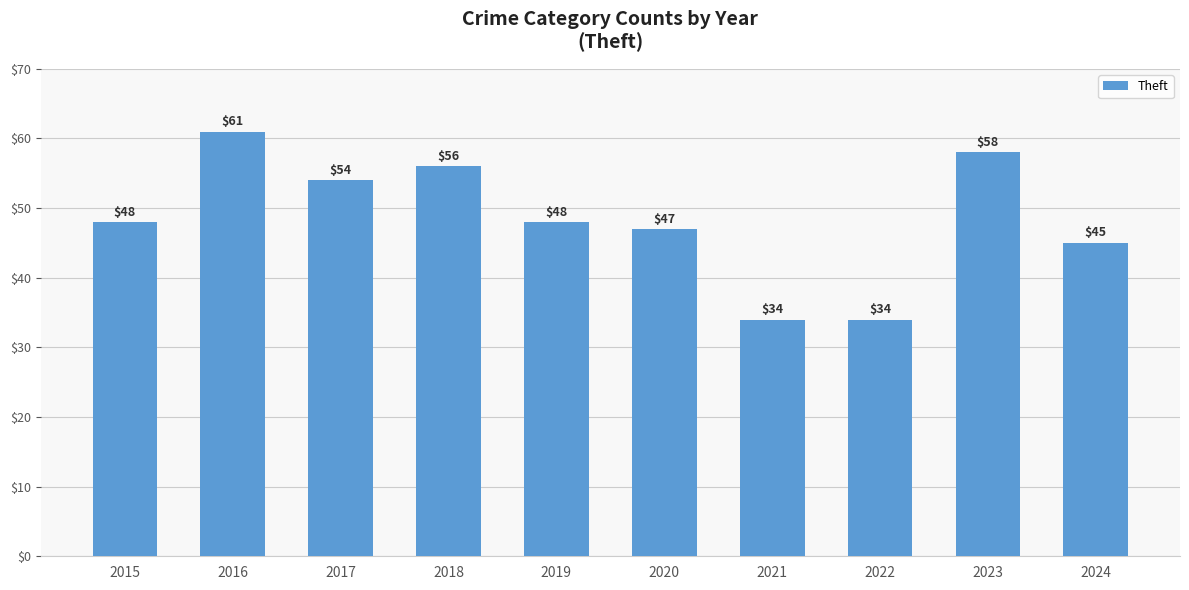

At which category does the chart reach its peak across all series?

2016